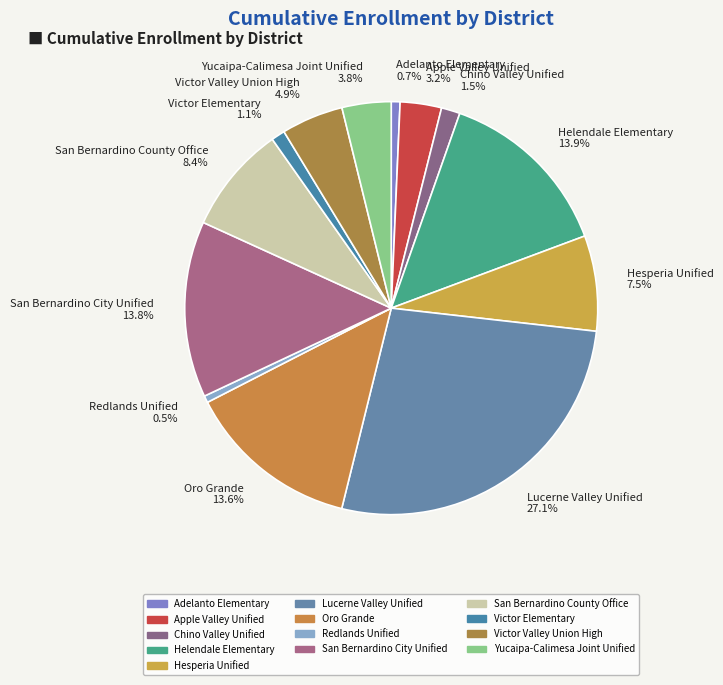

True or false: Chino Valley Unified accounts for 9% of the total.

False